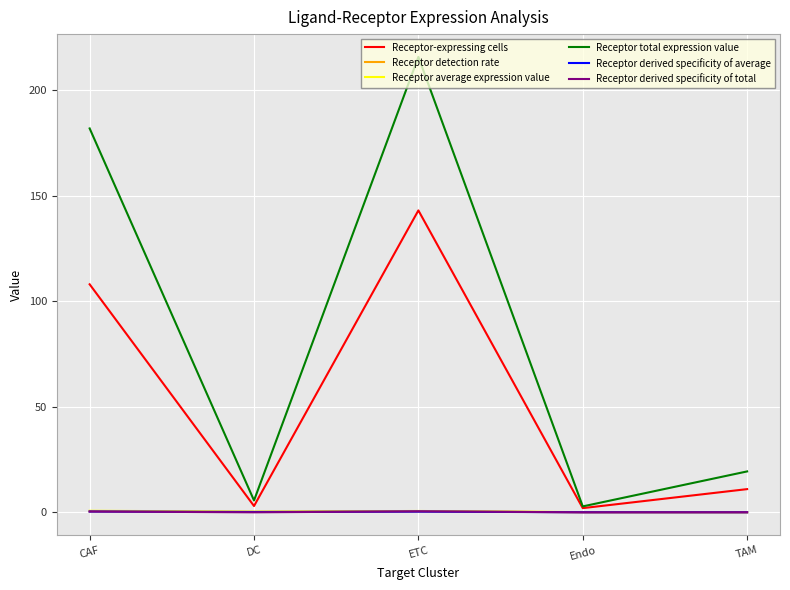

True or false: Receptor-expressing cells and Receptor derived specificity of total cross at least once.

False